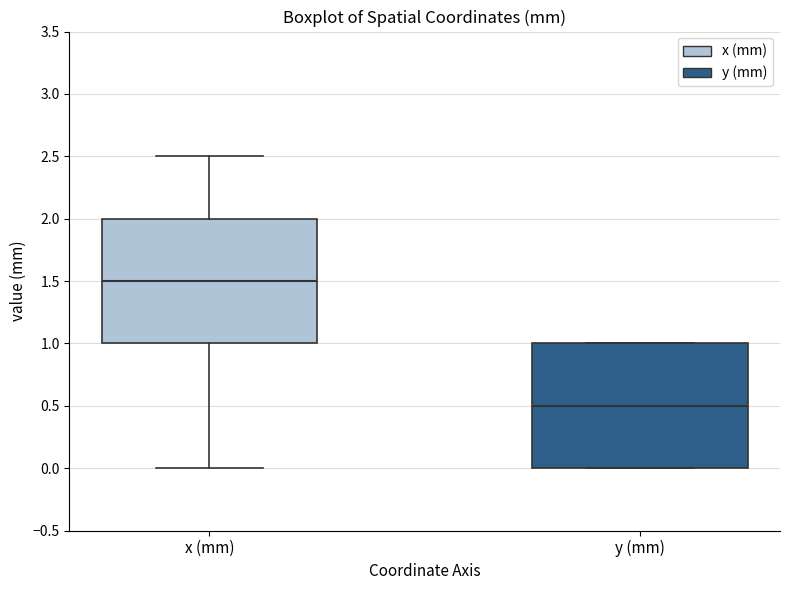

Where does the median line of the box for y (mm) sit on the y-axis? The values are not printed on the chart, so give them approximately, as read against the axis.

0.5